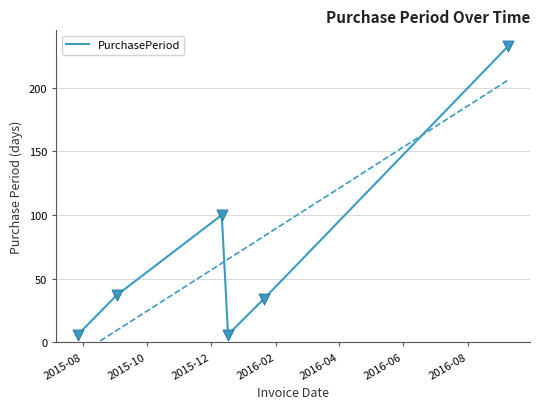

What is the maximum value for PurchasePeriod?

233